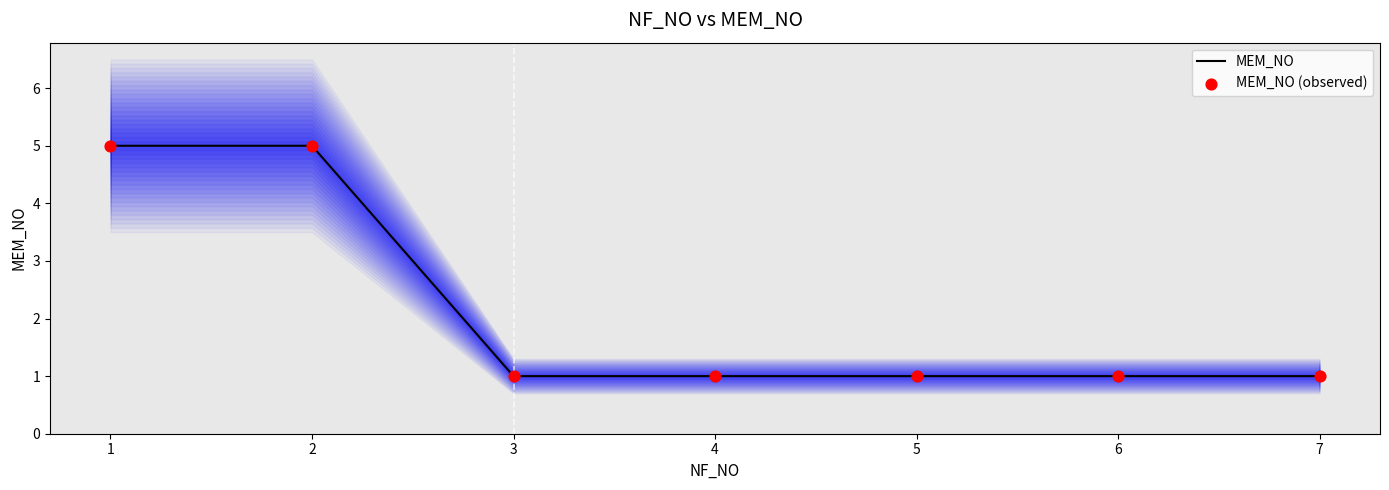

Is the value of MEM_NO at 5 greater than the value of MEM_NO (observed) at 4?

No